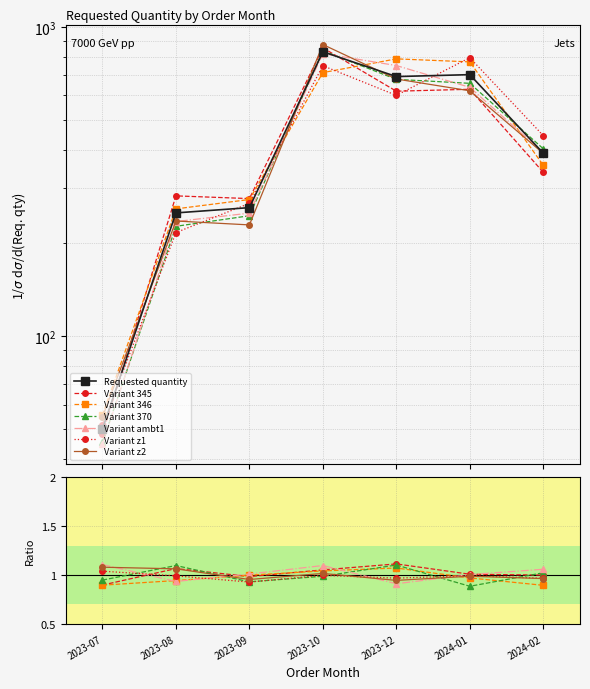

What is the difference between the values at 2024-02 and 2024-01?

310